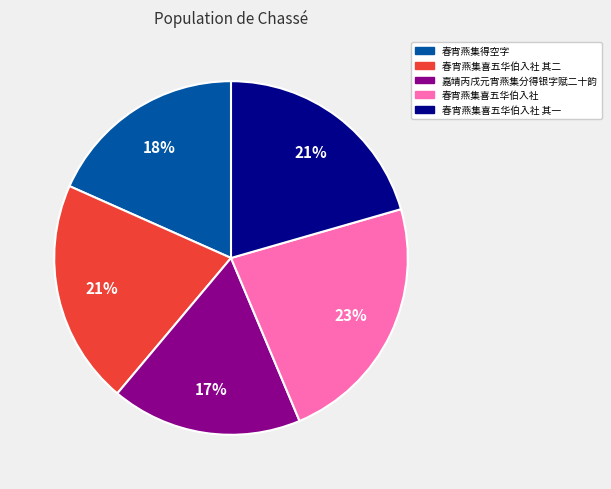

The 春宵燕集喜五华伯入社 slice represents 31% of the pie. True or false?

False